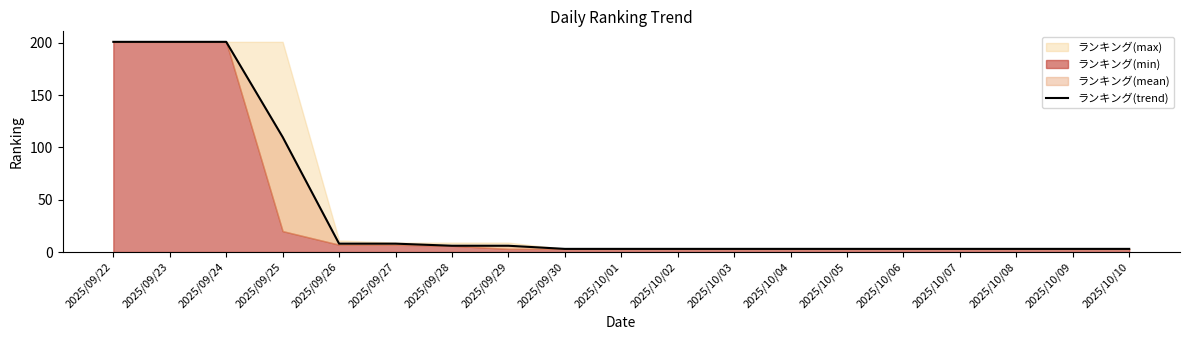

What is the sum of the values at 2025/10/03 and 2025/10/05?

6